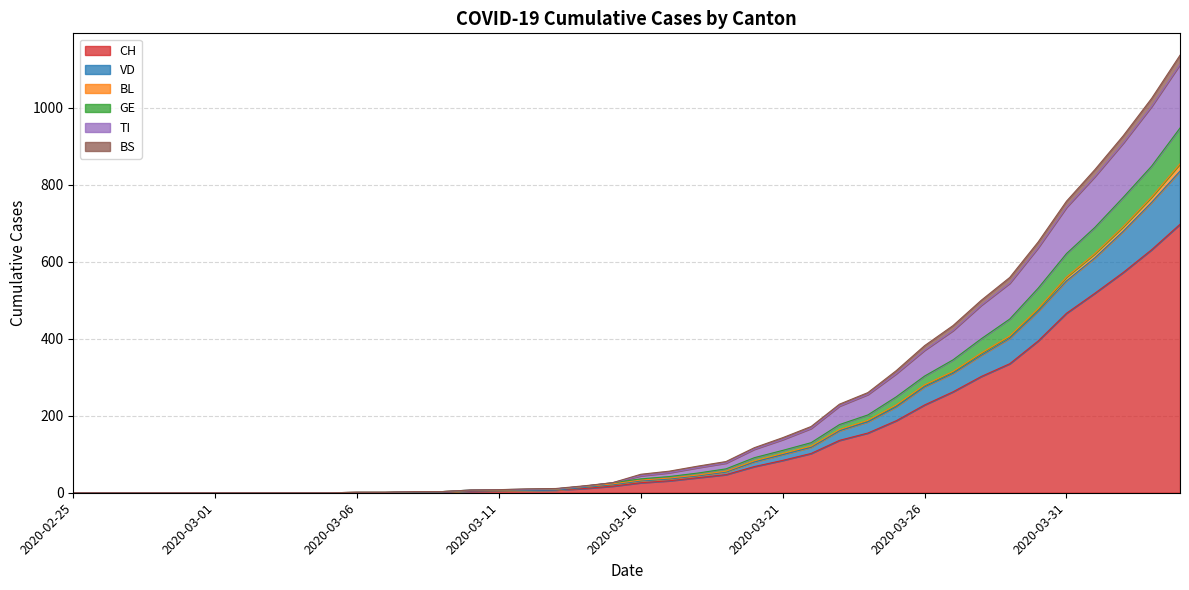

What is the maximum value for CH?

697